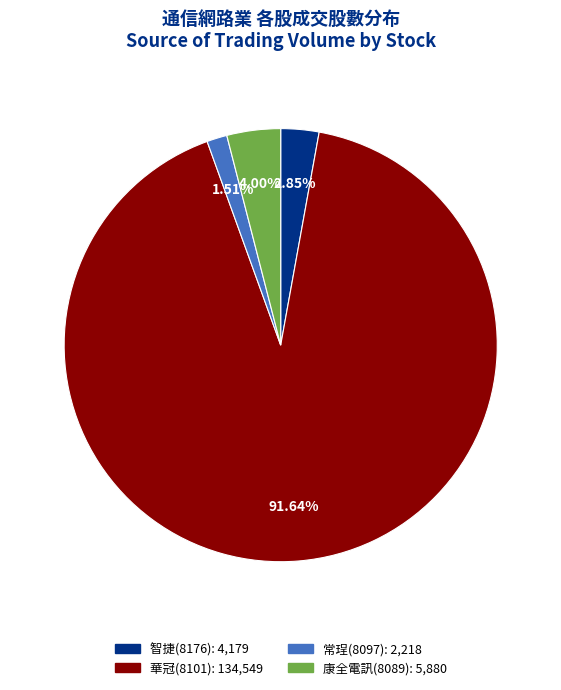

To the nearest percent, what is the difference between the largest and smallest slice percentages?

90%